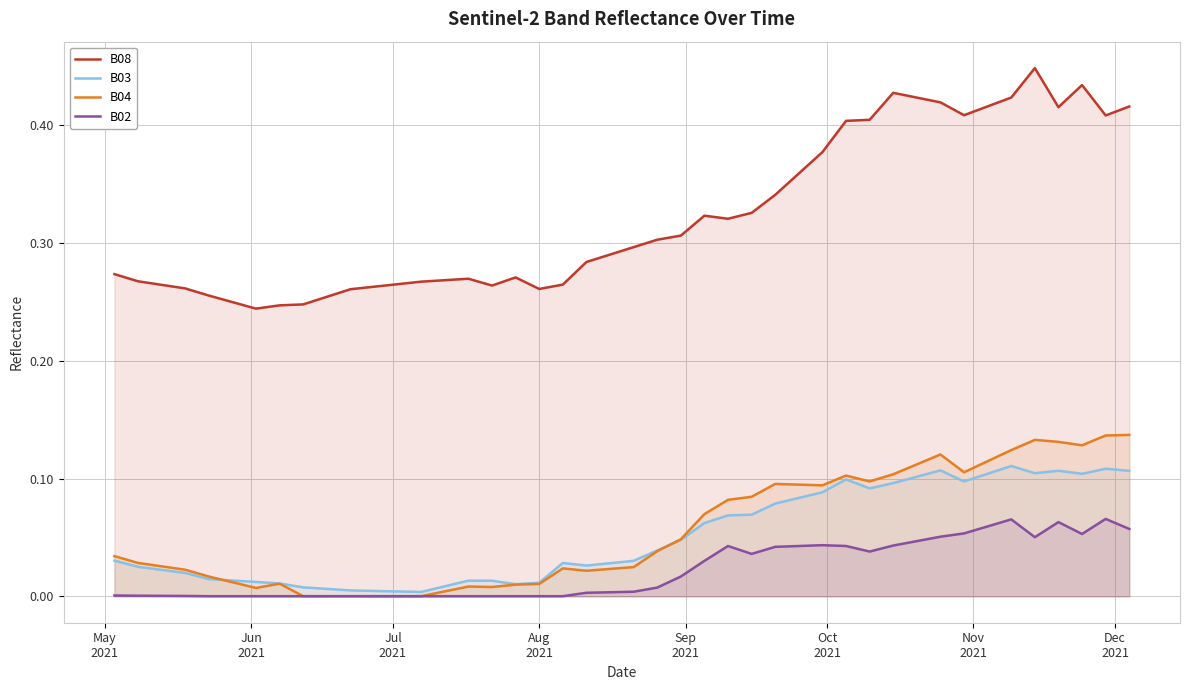

What is the average value of the B04 series?

0.1